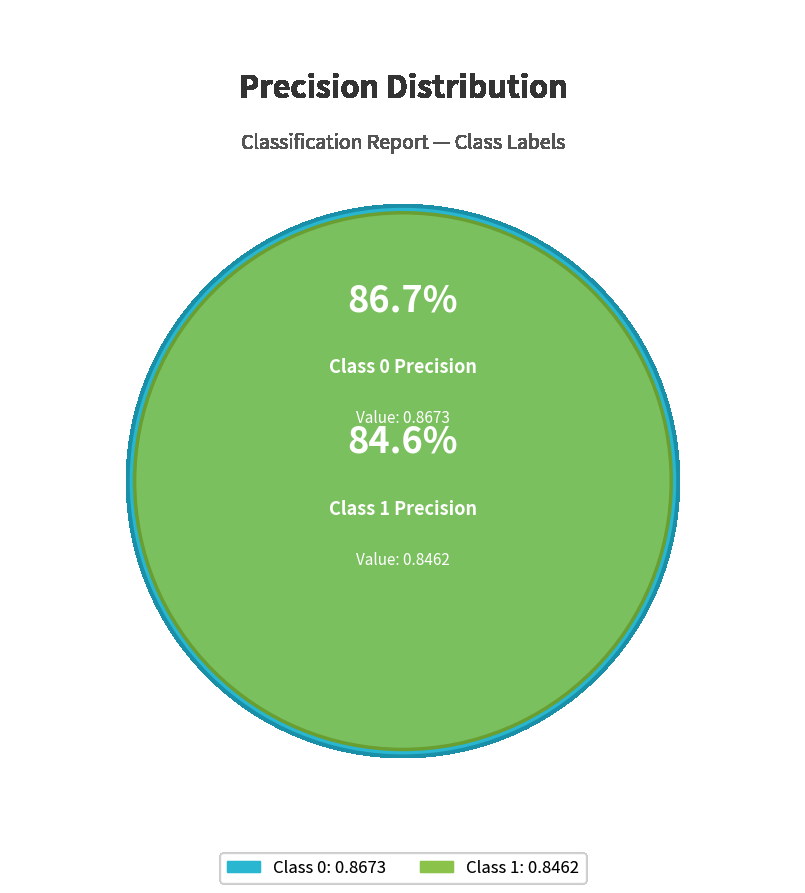

Rank the categories by value from lowest to highest.

1, 0